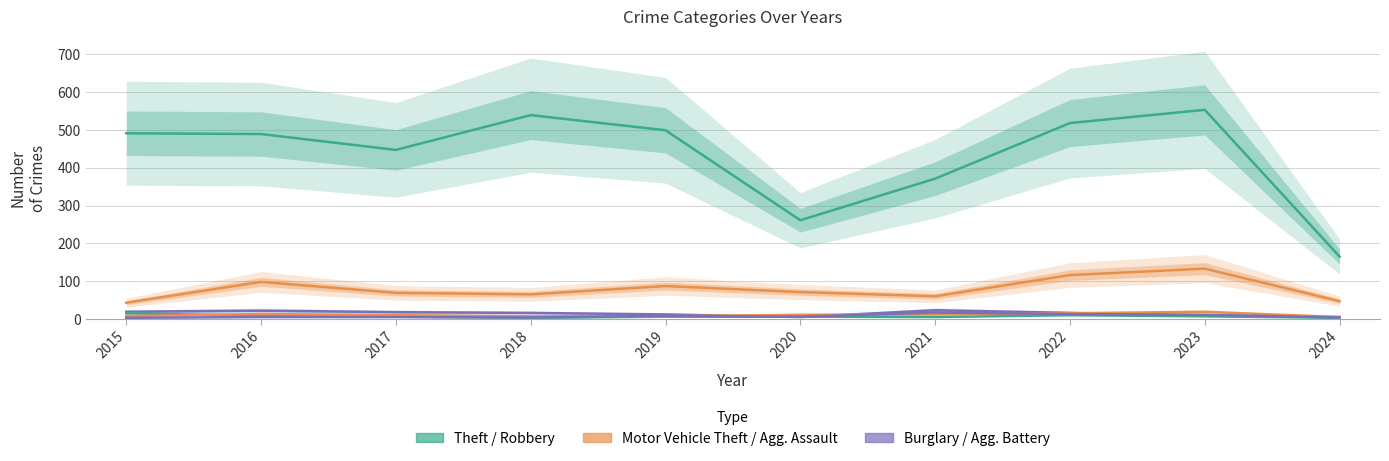

Reading left to right, transcribe all the data shown in this chart.

Theft: 491	489	447	539	499	261	371	518	553	165
Motor Vehicle Theft: 43	98	69	65	87	71	60	116	133	47
Burglary: 19	22	18	16	12	5	23	16	9	5
Robbery: 15	8	6	3	6	6	5	10	7	3
Aggravated Assault: 8	13	10	7	7	11	12	15	19	5
Aggravated Battery: 3	5	5	4	8	6	17	13	11	4